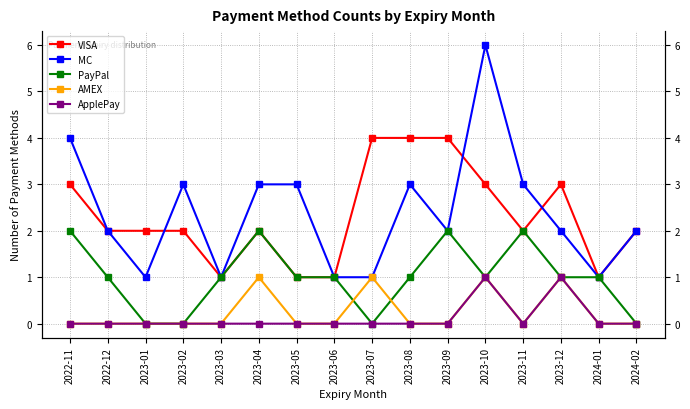

What is the total value across all series at 2023-12?

8